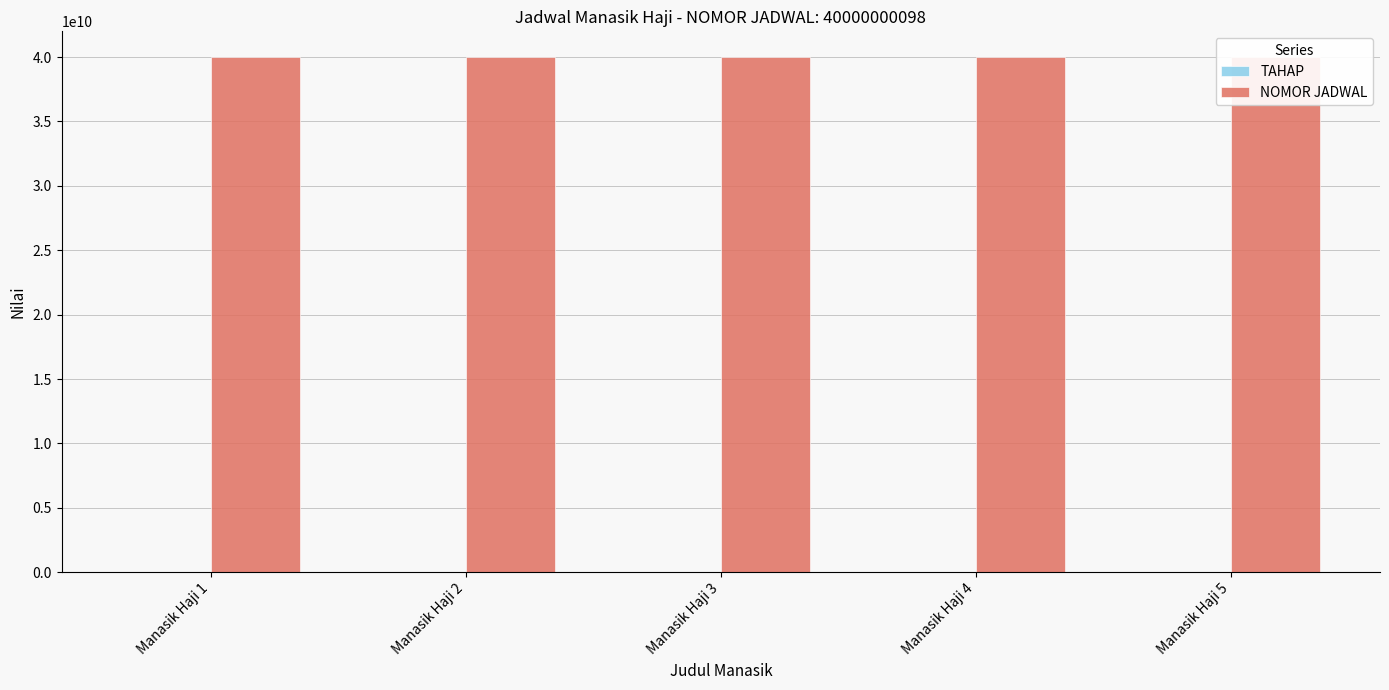

Reading left to right, extract all data points from this chart.

TAHAP: 1	2	3	4	5
NOMOR JADWAL: 40000000098	40000000098	40000000098	40000000098	40000000098